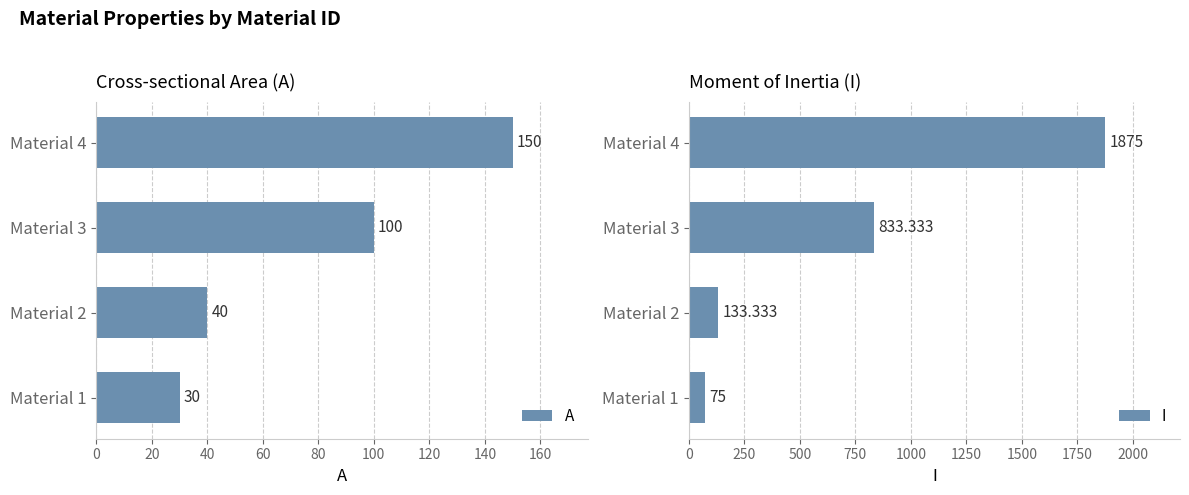

What is the greatest value displayed?

1875.0